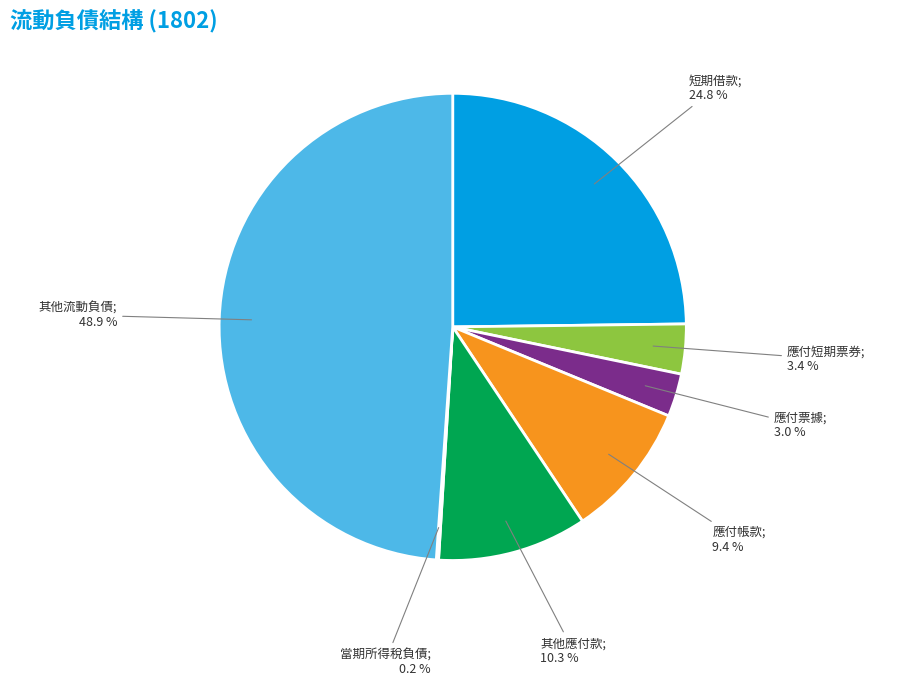

To the nearest percent, what is the difference between the largest and smallest slice percentages?

49%